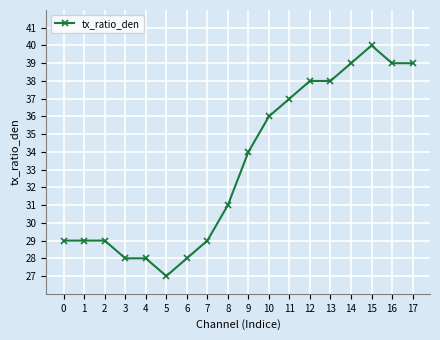

How many series are shown in this chart?

1